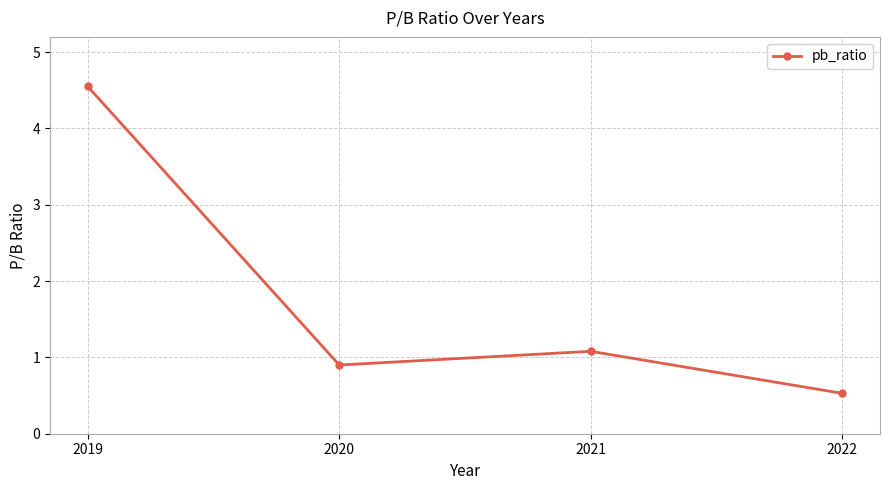

Rank the categories by value from highest to lowest.

2019, 2021, 2020, 2022